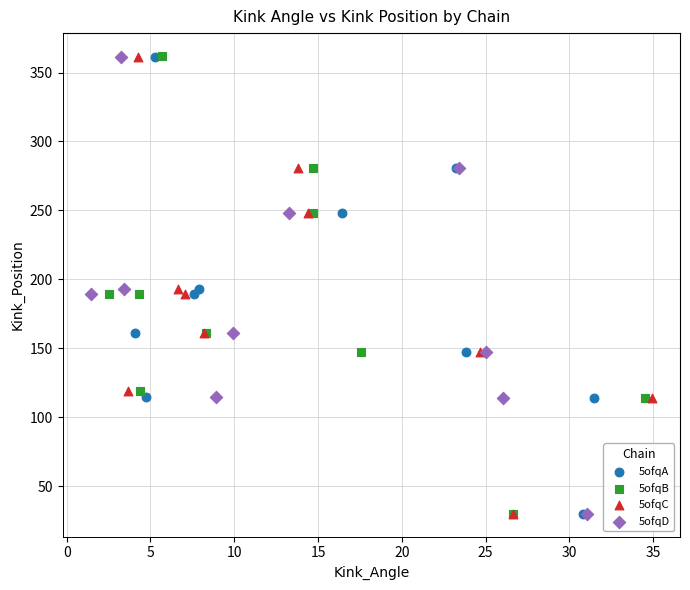

Which series has the largest Y range (max minus min)?

5ofqB